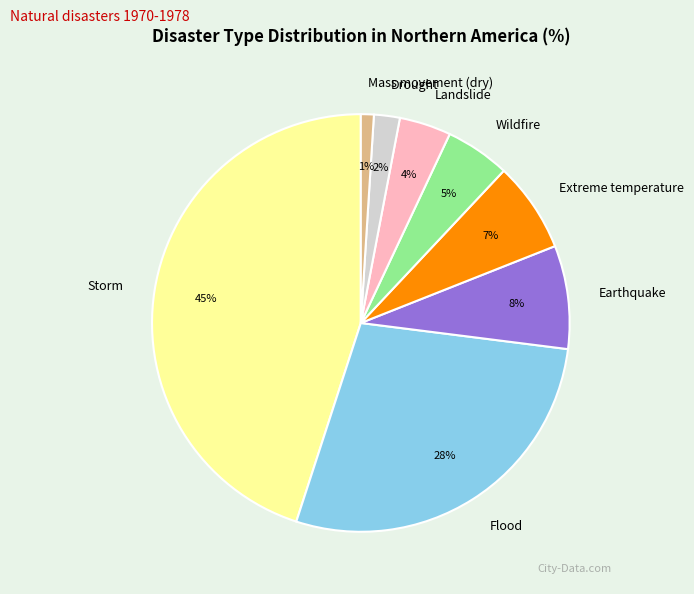

To the nearest percent, what portion does Landslide represent?

4%